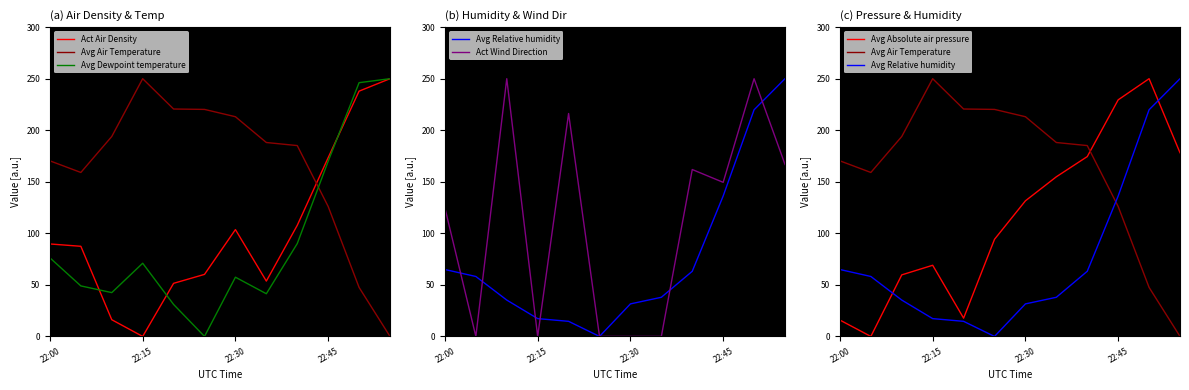

At how many categories does at least one series exceed 226?

5